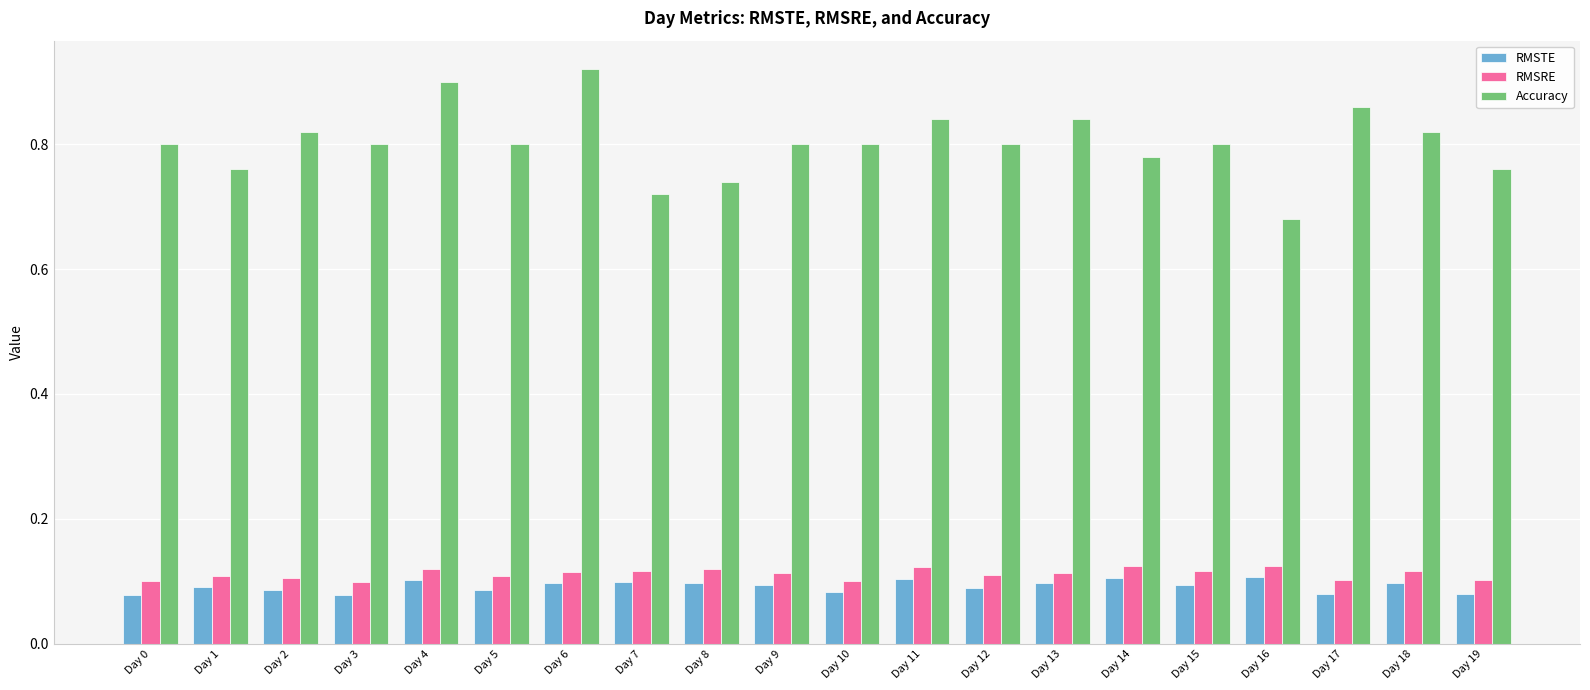

Which series changed the most between Day 4 and Day 5?

Accuracy